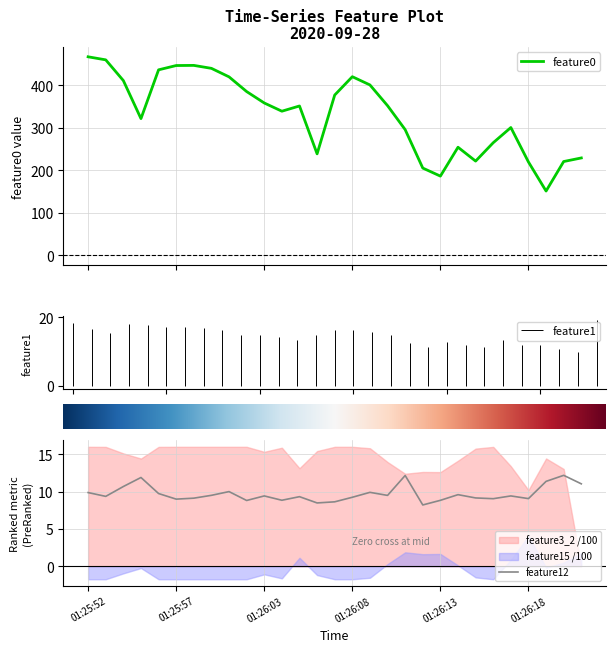

Which label corresponds to the largest value in the chart?

01:25:52